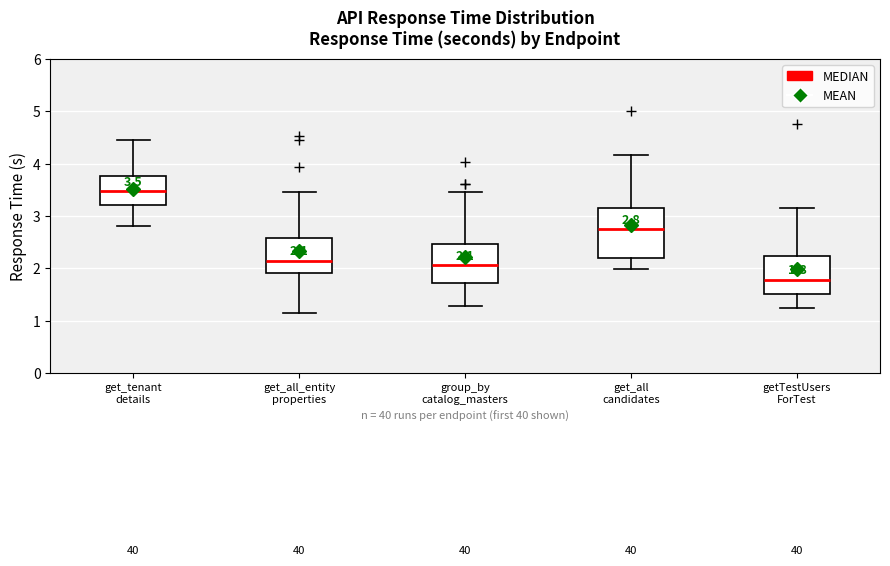

Which box has the lowest median line?

getTestUsers ForTest